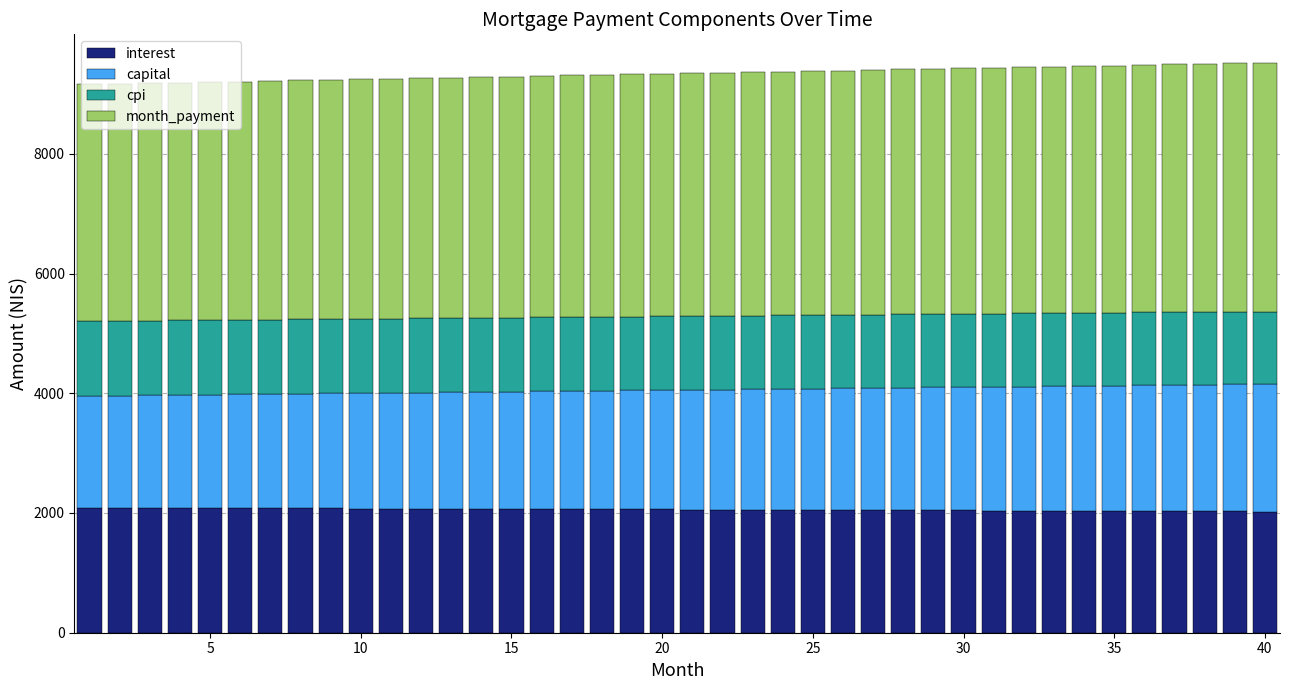

What is the maximum value for interest?

2085.9